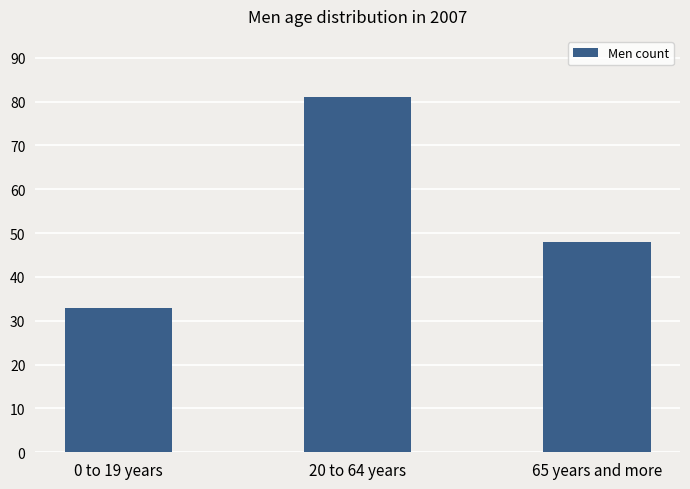

What is the change in value from 0 to 19 years to 65 years and more?

+15